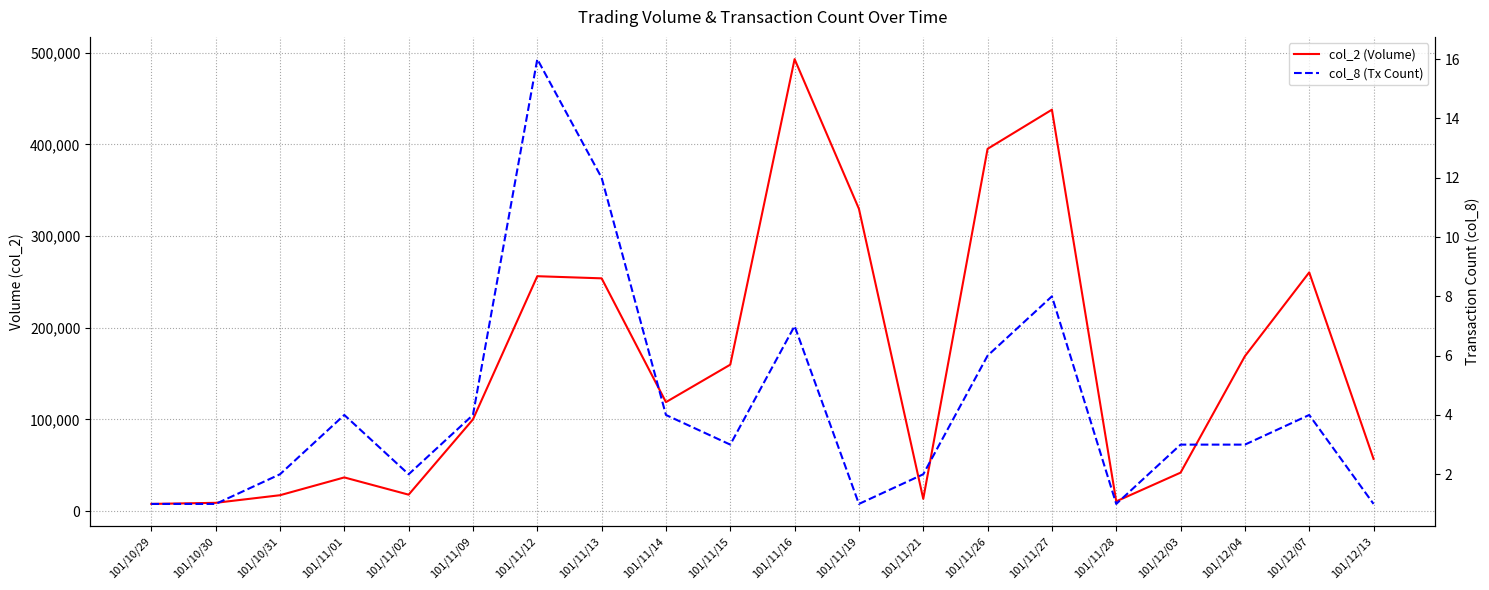

At which label does col_2 (Volume) reach its minimum?

101/10/29